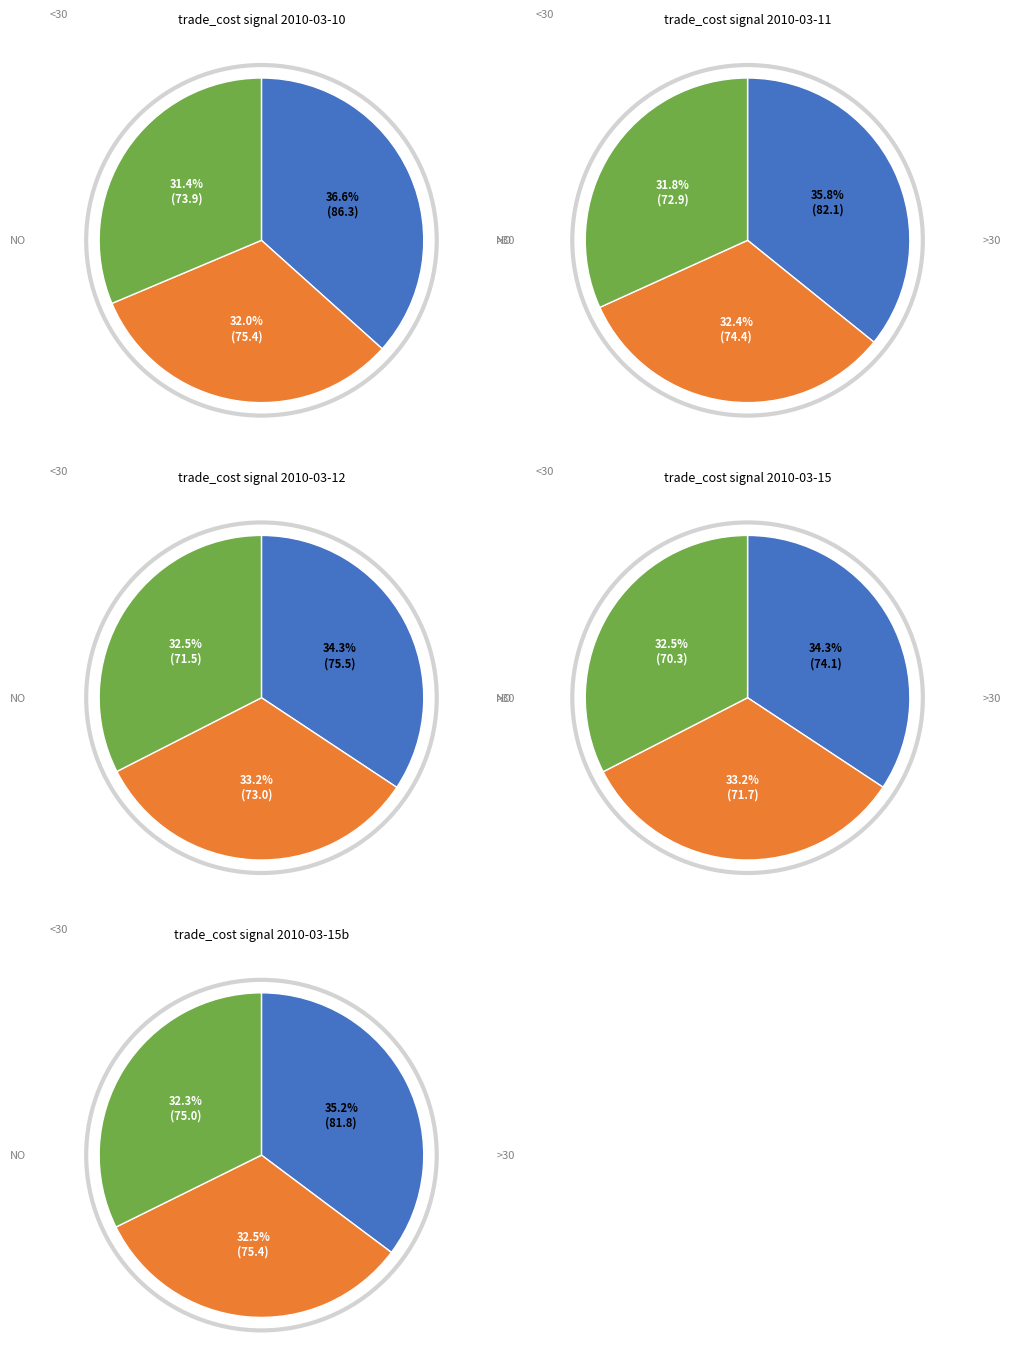

Is it true that 1 is 3% of the pie?

False